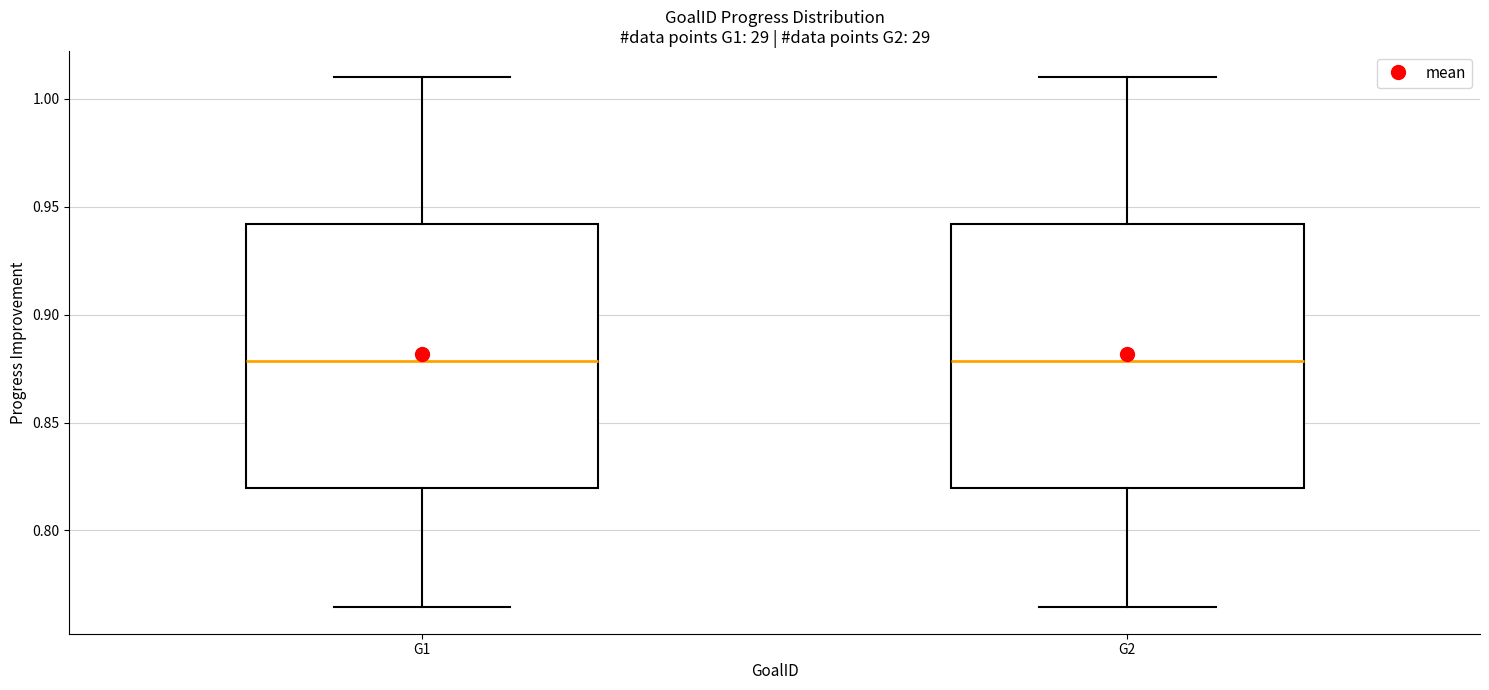

Where is the lower edge of the box for G1 on the y-axis? The values are not printed on the chart, so give them approximately, as read against the axis.

0.820